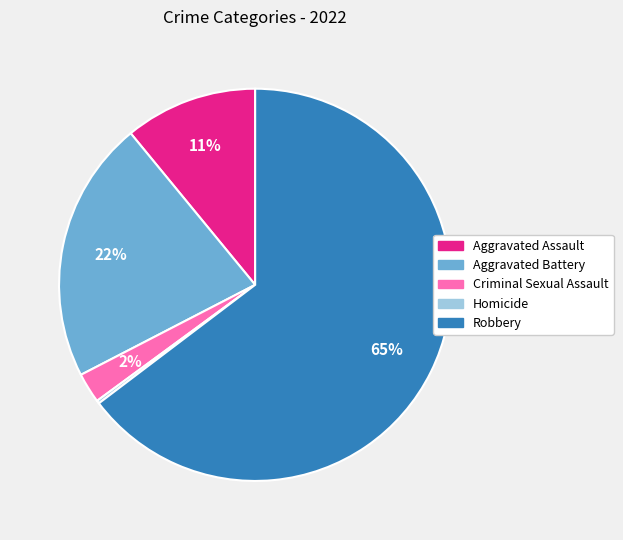

The Robbery slice represents 52% of the pie. True or false?

False